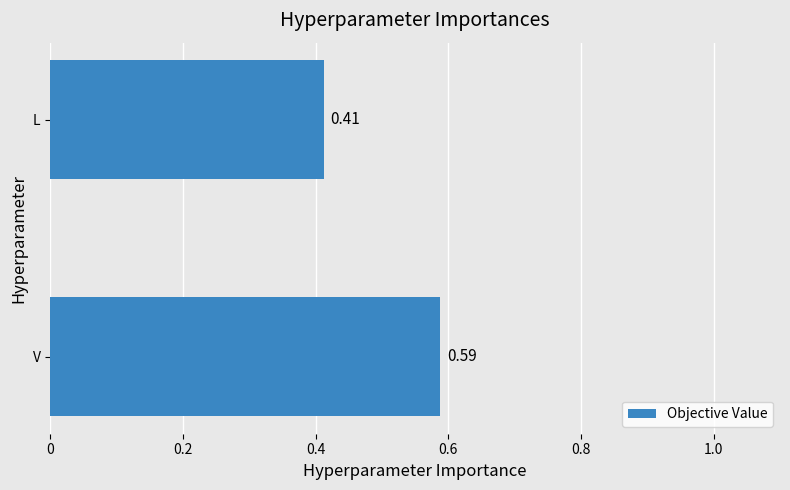

At which category does the chart reach its peak across all series?

V